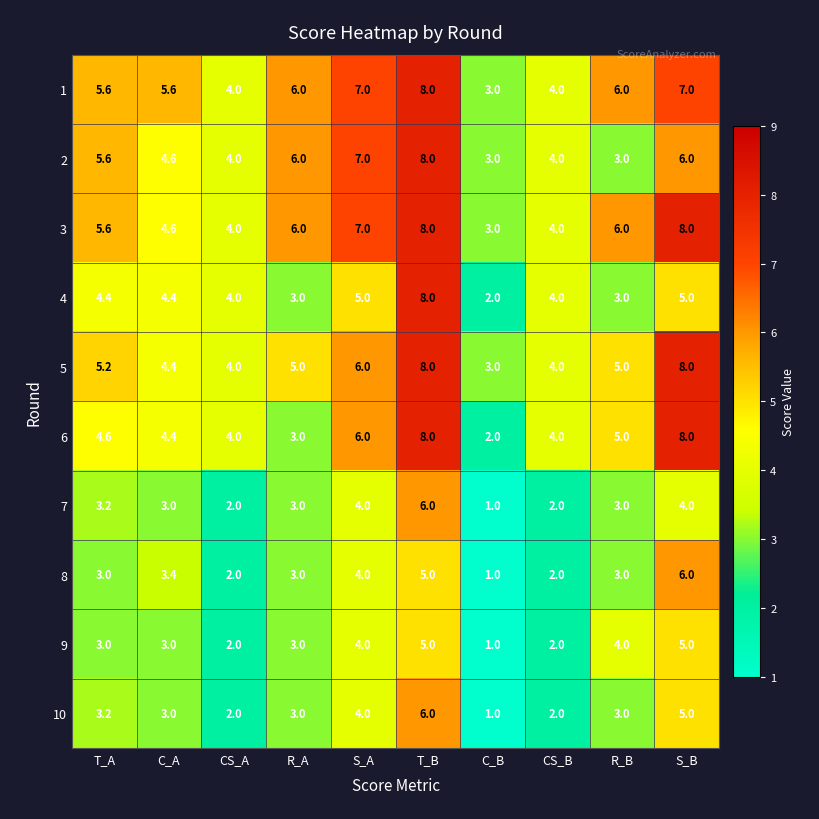

What is the sum of the 1 values at R_A and T_B?

14.0